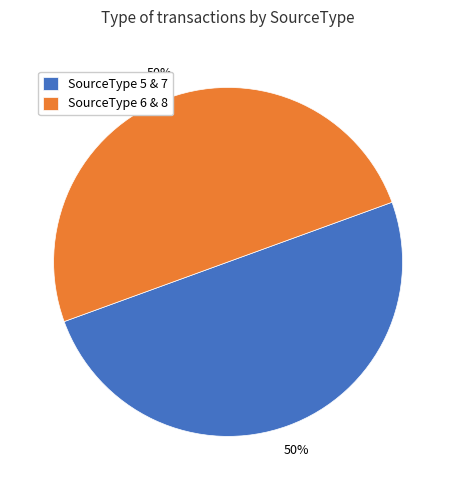

To the nearest percent, what is the difference between the largest and smallest slice percentages?

0%